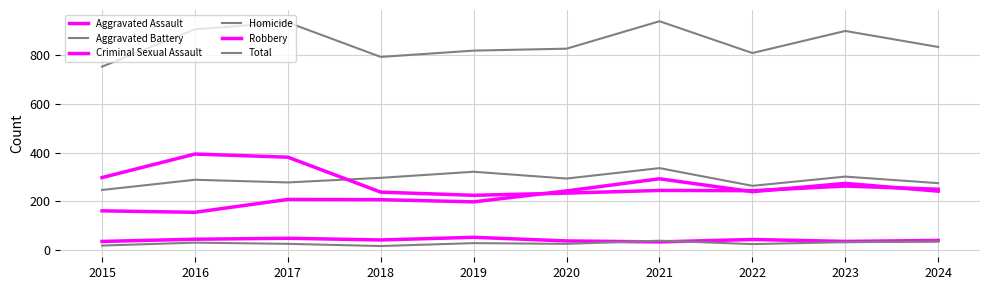

True or false: Robbery and Criminal Sexual Assault cross at least once.

False